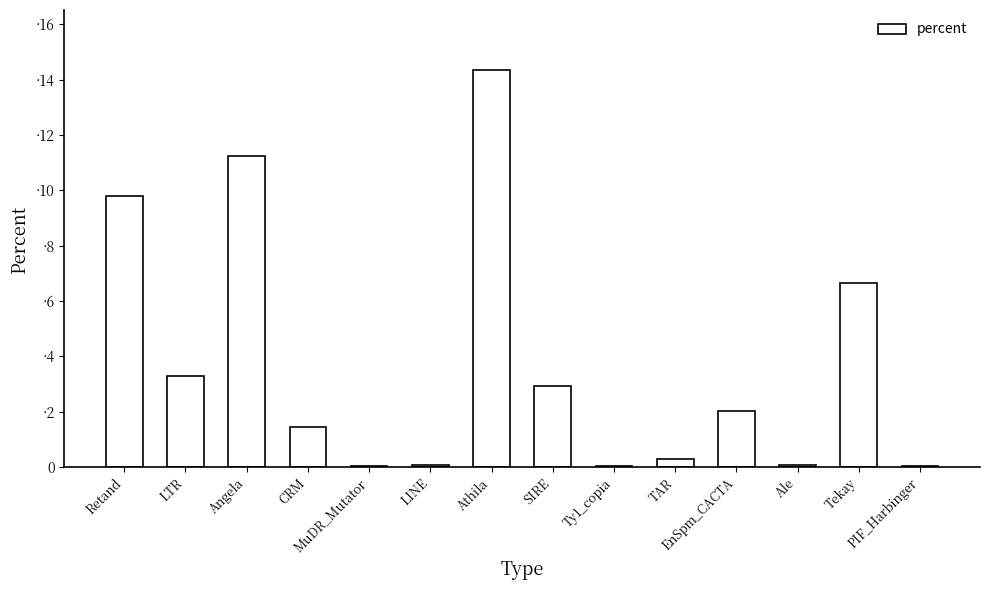

Between EnSpm_CACTA and Athila, which is larger?

Athila